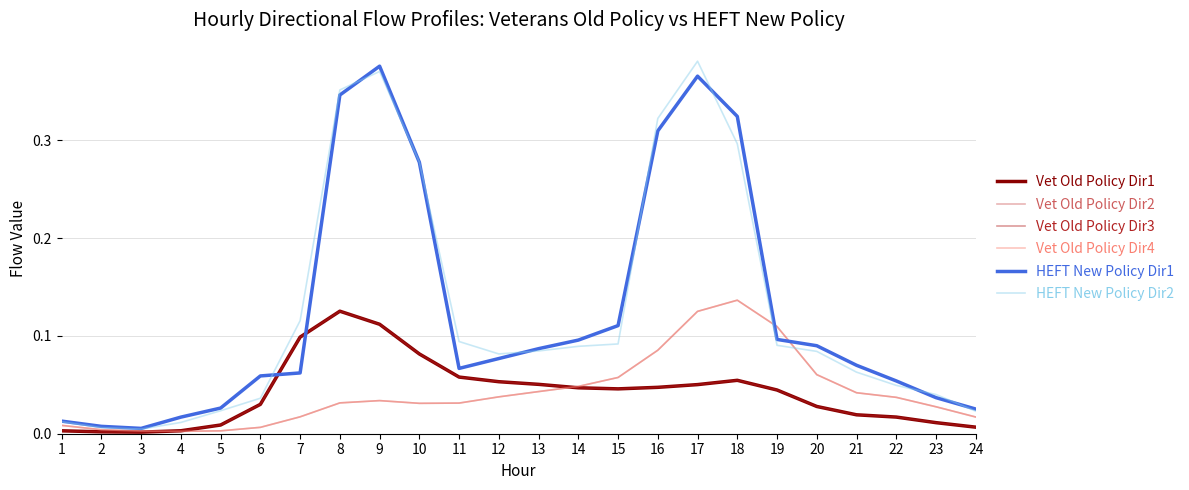

The Vet Old Policy Dir3 series shows 0.0 at 20. True or false?

False